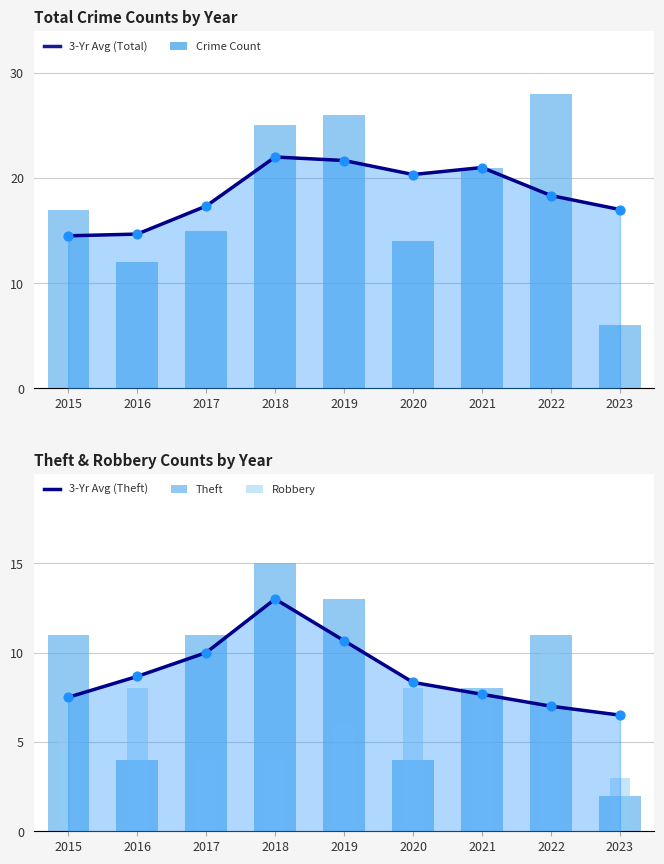

Which series contains the lowest Y value?

Theft